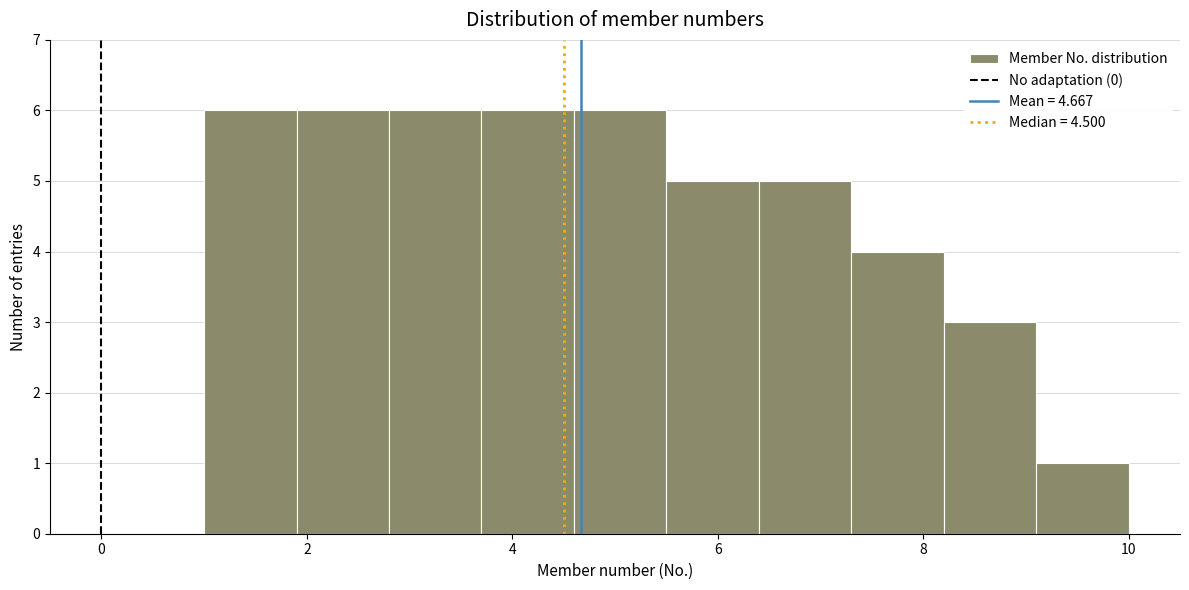

Reading left to right, list every bar in this chart as the range it spans on the x-axis followed by its height. Neither the bar edges nor the heights are printed on the chart, so give them approximately, as read against the axes.

1.0 to 1.9: 6
1.9 to 2.8: 6
2.8 to 3.7: 6
3.7 to 4.6: 6
4.6 to 5.5: 6
5.5 to 6.4: 5
6.4 to 7.3: 5
7.3 to 8.2: 4
8.2 to 9.1: 3
9.1 to 10.0: 1